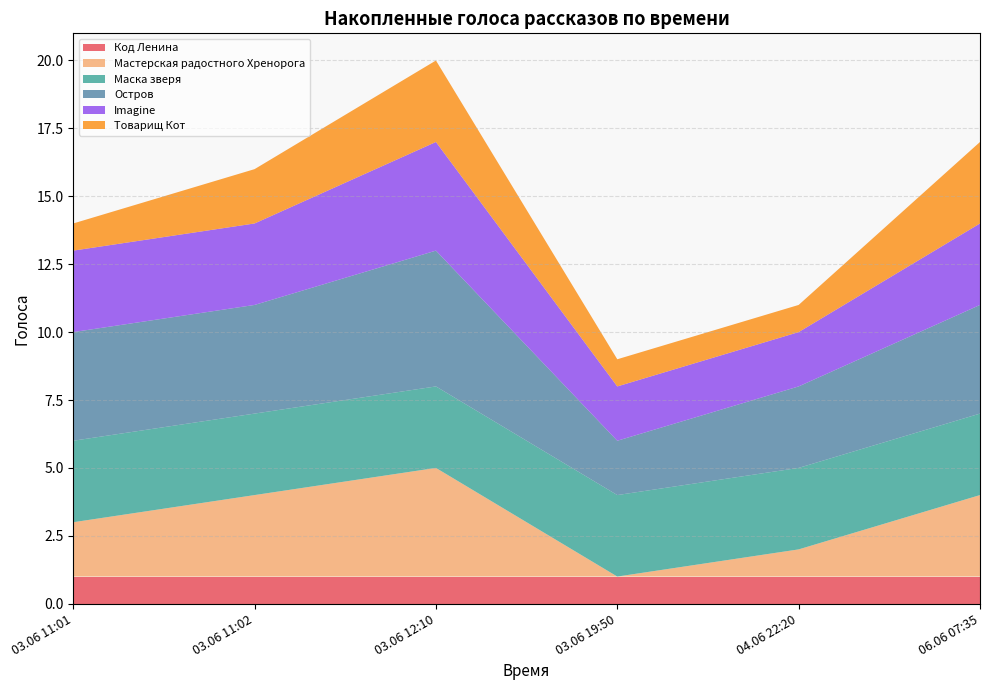

Reading left to right, what are all the values shown in this chart?

Код Ленина: 1	1	1	1	1	1
Мастерская радостного Хренорога: 2	3	4	0	1	3
Маска зверя: 3	3	3	3	3	3
Остров: 4	4	5	2	3	4
Imagine: 3	3	4	2	2	3
Товарищ Кот: 1	2	3	1	1	3